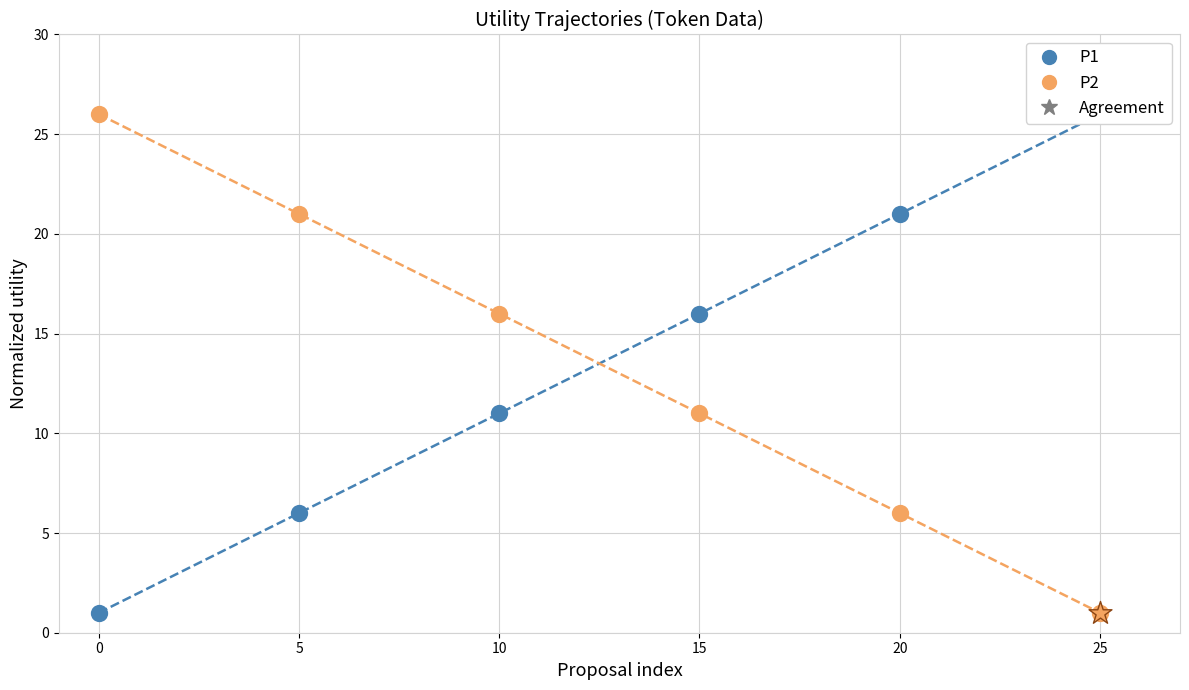

What are all the series names shown in the legend?

P1, P2